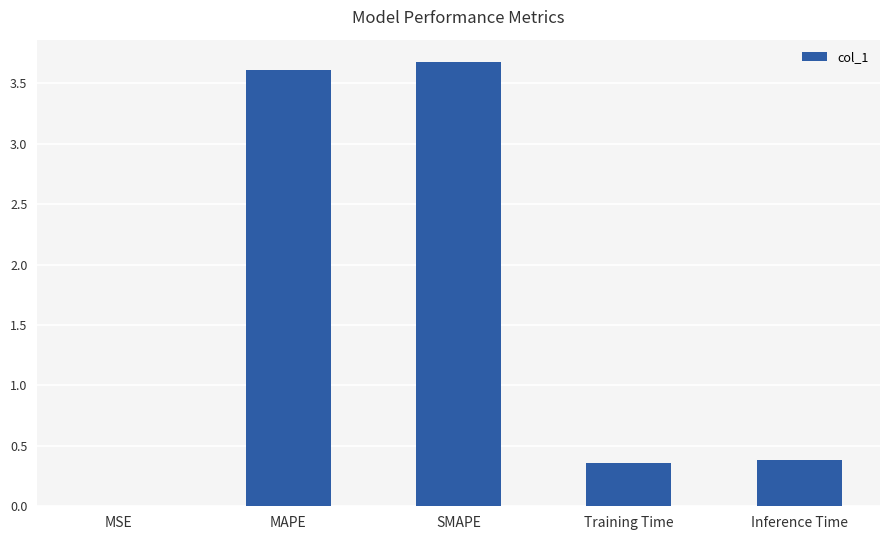

What is the maximum value shown in the chart?

3.7